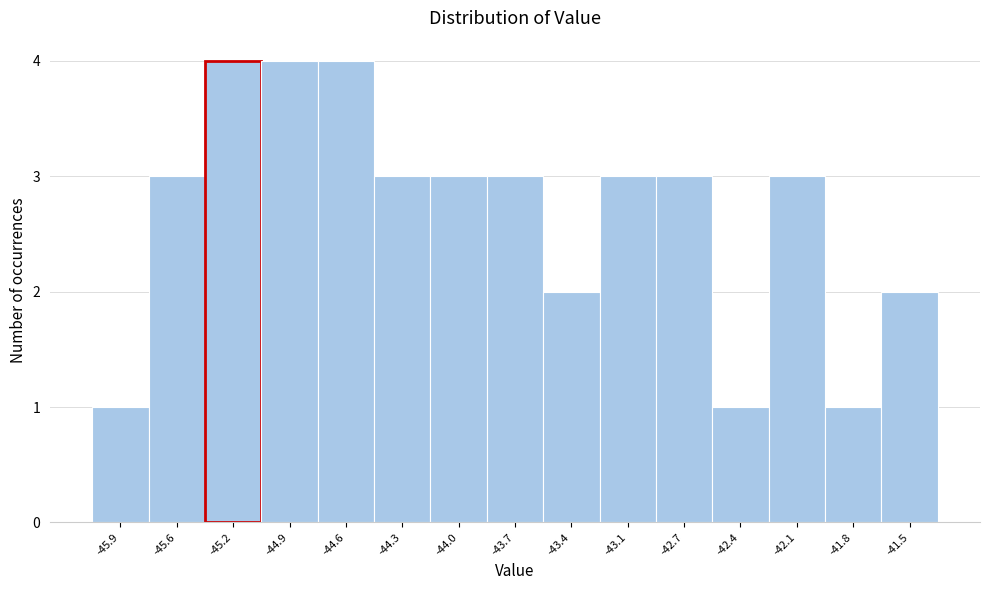

How tall is the bar that spans -44.75 to -44.45 on the x-axis? Neither the bar edges nor the heights are printed on the chart, so give them approximately, as read against the axes.

4